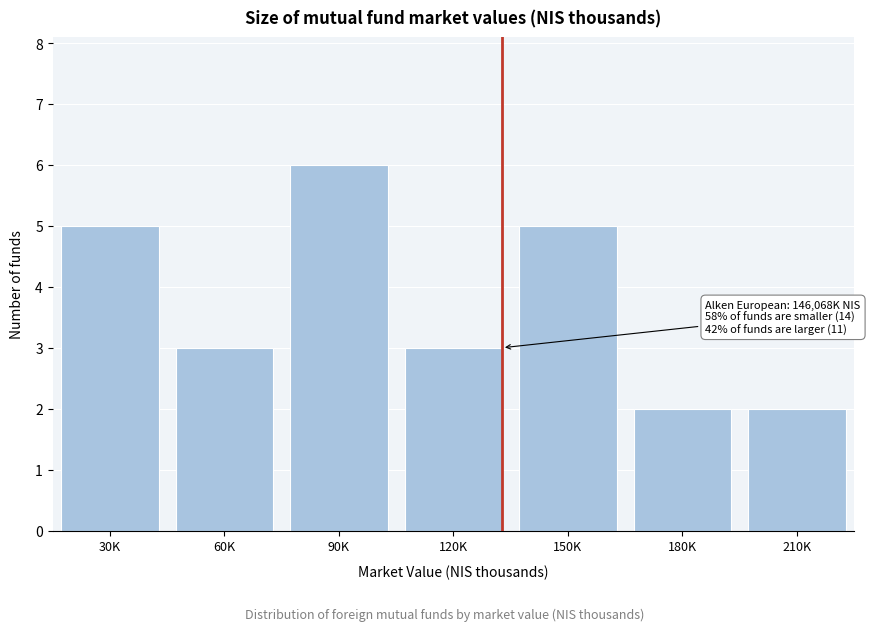

Reading left to right, list all the values displayed in this chart.

30K=5	60K=3	90K=6	120K=3	150K=5	180K=2	210K=2